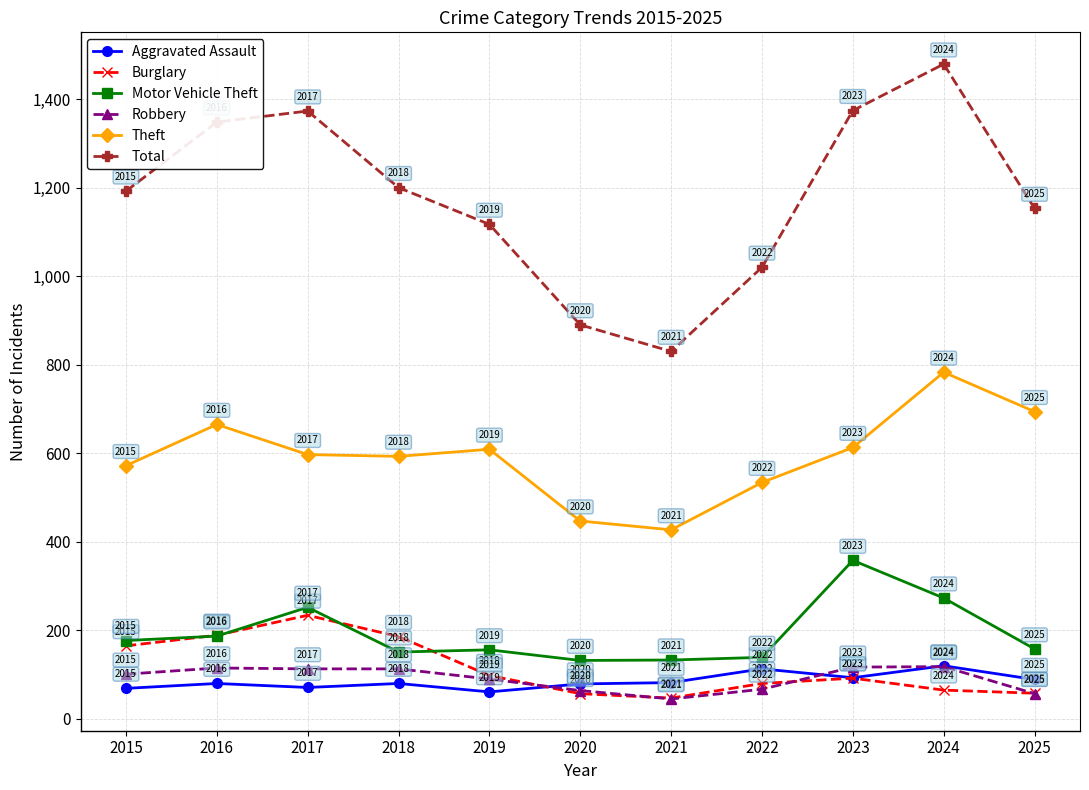

True or false: Robbery and Burglary cross at least once.

True